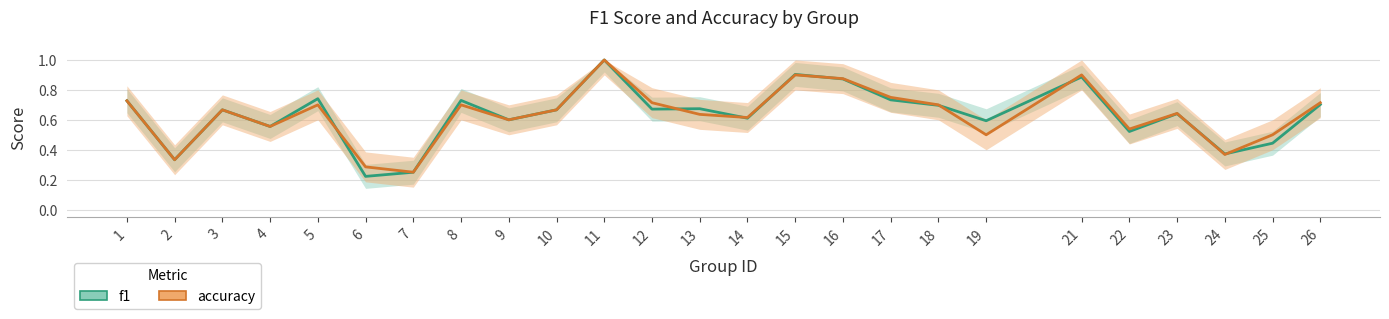

What are all the series names shown in the legend?

f1, accuracy